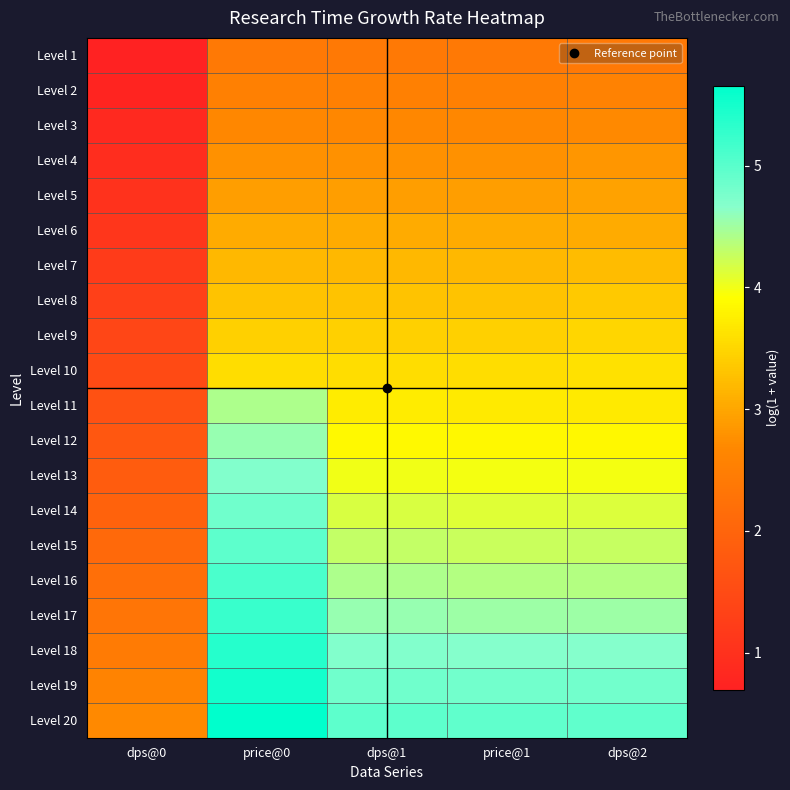

Reading left to right, extract all data points from this chart.

Level 1: dps@0=0.7	price@0=2.4	dps@1=2.4	price@1=2.4	dps@2=2.4
Level 2: dps@0=0.8	price@0=2.5	dps@1=2.5	price@1=2.5	dps@2=2.6
Level 3: dps@0=0.8	price@0=2.7	dps@1=2.7	price@1=2.7	dps@2=2.7
Level 4: dps@0=0.9	price@0=2.8	dps@1=2.8	price@1=2.8	dps@2=2.8
Level 5: dps@0=1.0	price@0=2.9	dps@1=2.9	price@1=2.9	dps@2=2.9
Level 6: dps@0=1.1	price@0=3.0	dps@1=3.0	price@1=3.0	dps@2=3.0
Level 7: dps@0=1.2	price@0=3.2	dps@1=3.2	price@1=3.2	dps@2=3.2
Level 8: dps@0=1.3	price@0=3.3	dps@1=3.3	price@1=3.3	dps@2=3.4
Level 9: dps@0=1.4	price@0=3.4	dps@1=3.4	price@1=3.4	dps@2=3.5
Level 10: dps@0=1.5	price@0=3.6	dps@1=3.6	price@1=3.6	dps@2=3.6
Level 11: dps@0=1.6	price@0=4.4	dps@1=3.7	price@1=3.7	dps@2=3.7
Level 12: dps@0=1.7	price@0=4.6	dps@1=3.9	price@1=3.8	dps@2=3.9
Level 13: dps@0=1.8	price@0=4.7	dps@1=4.0	price@1=4.0	dps@2=4.0
Level 14: dps@0=2.0	price@0=4.8	dps@1=4.1	price@1=4.1	dps@2=4.1
Level 15: dps@0=2.1	price@0=5.0	dps@1=4.3	price@1=4.3	dps@2=4.3
Level 16: dps@0=2.2	price@0=5.1	dps@1=4.4	price@1=4.4	dps@2=4.4
Level 17: dps@0=2.3	price@0=5.2	dps@1=4.6	price@1=4.5	dps@2=4.5
Level 18: dps@0=2.4	price@0=5.4	dps@1=4.7	price@1=4.7	dps@2=4.7
Level 19: dps@0=2.6	price@0=5.5	dps@1=4.8	price@1=4.8	dps@2=4.8
Level 20: dps@0=2.7	price@0=5.7	dps@1=5.0	price@1=4.9	dps@2=4.9